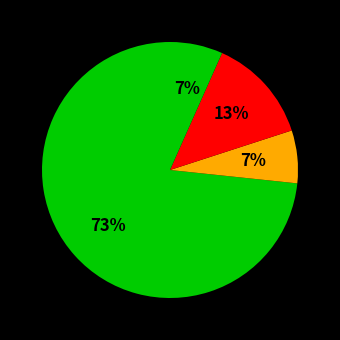

Count the number of slices in the pie.

4